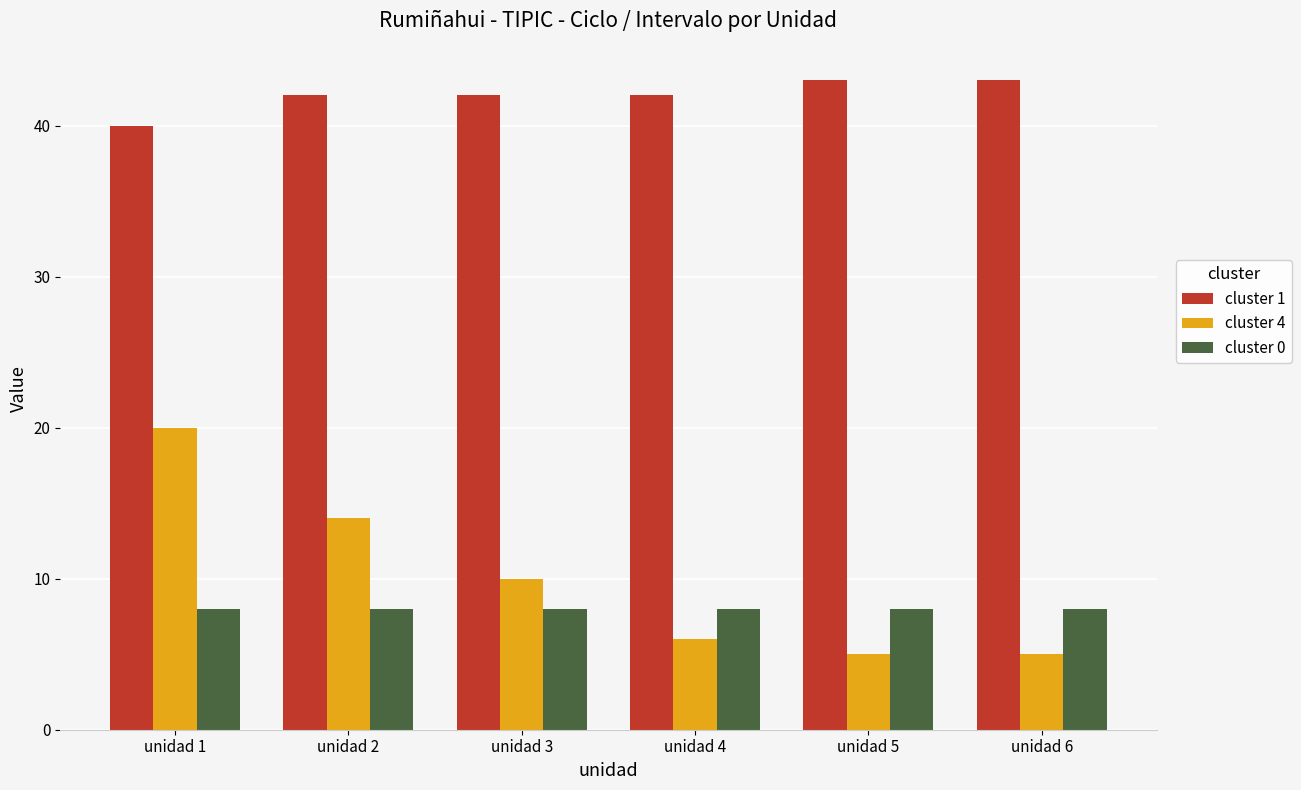

Is the value of cluster 1 at unidad 4 greater than the value of cluster 4 at unidad 6?

Yes